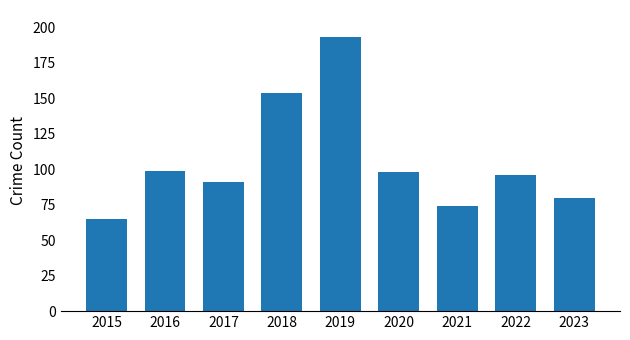

What is the difference between the second highest and minimum values?

89